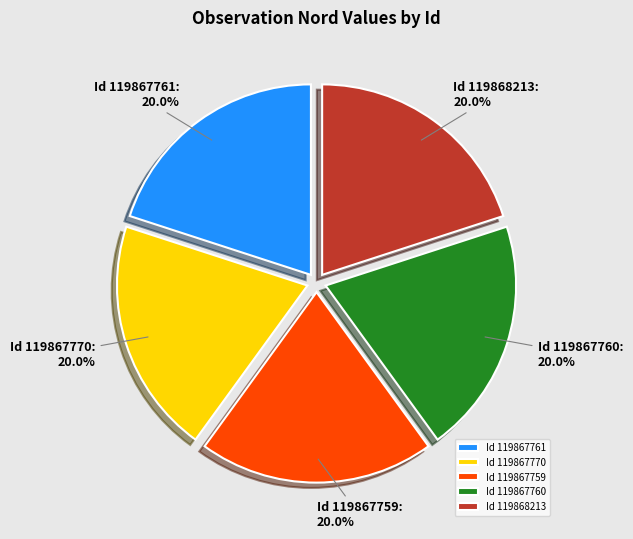

How many segments does this pie chart have?

5